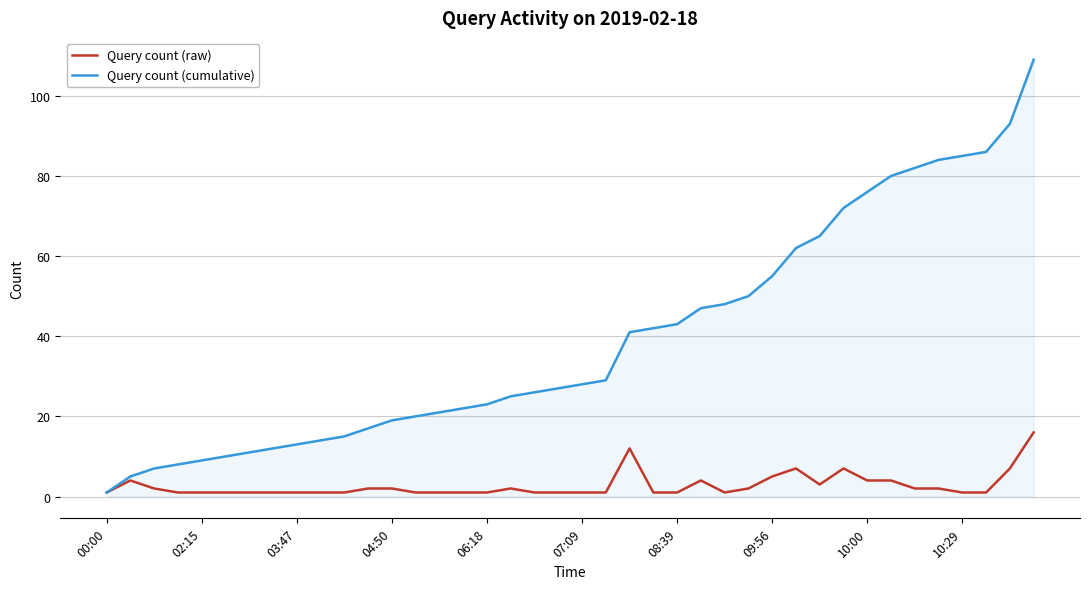

List the series in order of their peak value, highest first.

Query count (cumulative), Query count (raw)